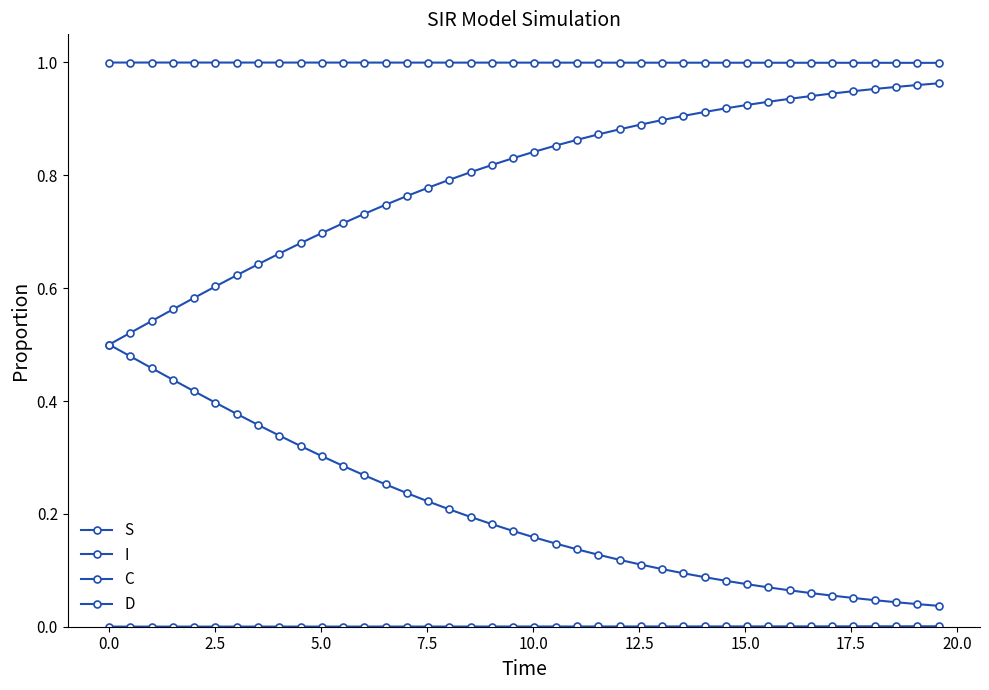

True or false: I and S cross at least once.

False